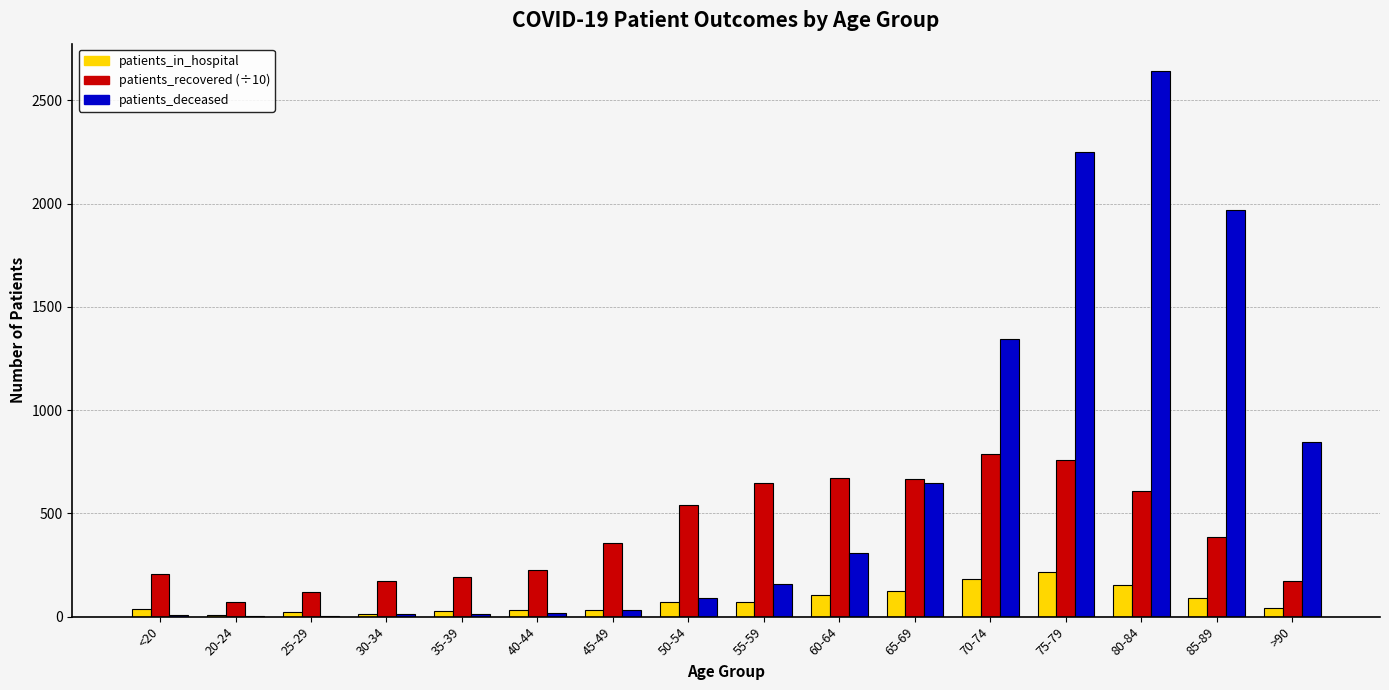

Which series has the largest total across all categories?

patients_deceased